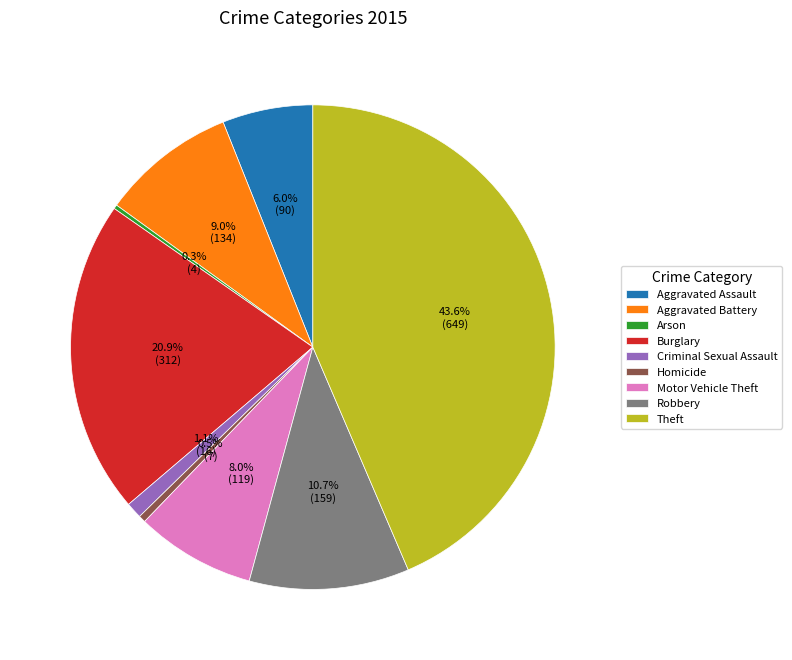

Combined, do Theft and Homicide account for over 50%?

No